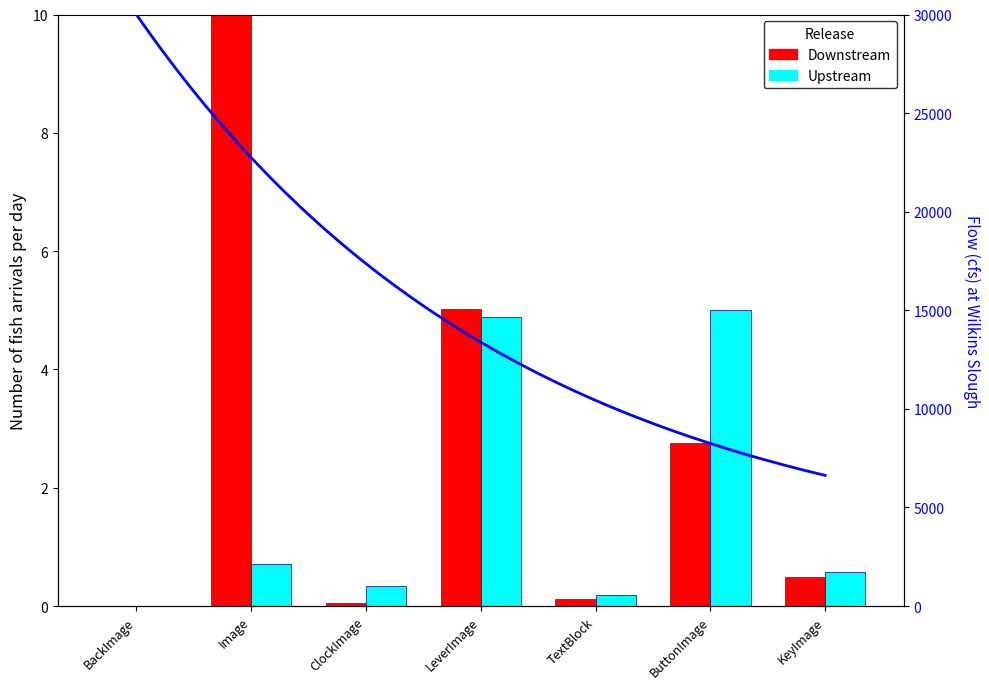

How many bars are there in total?

14